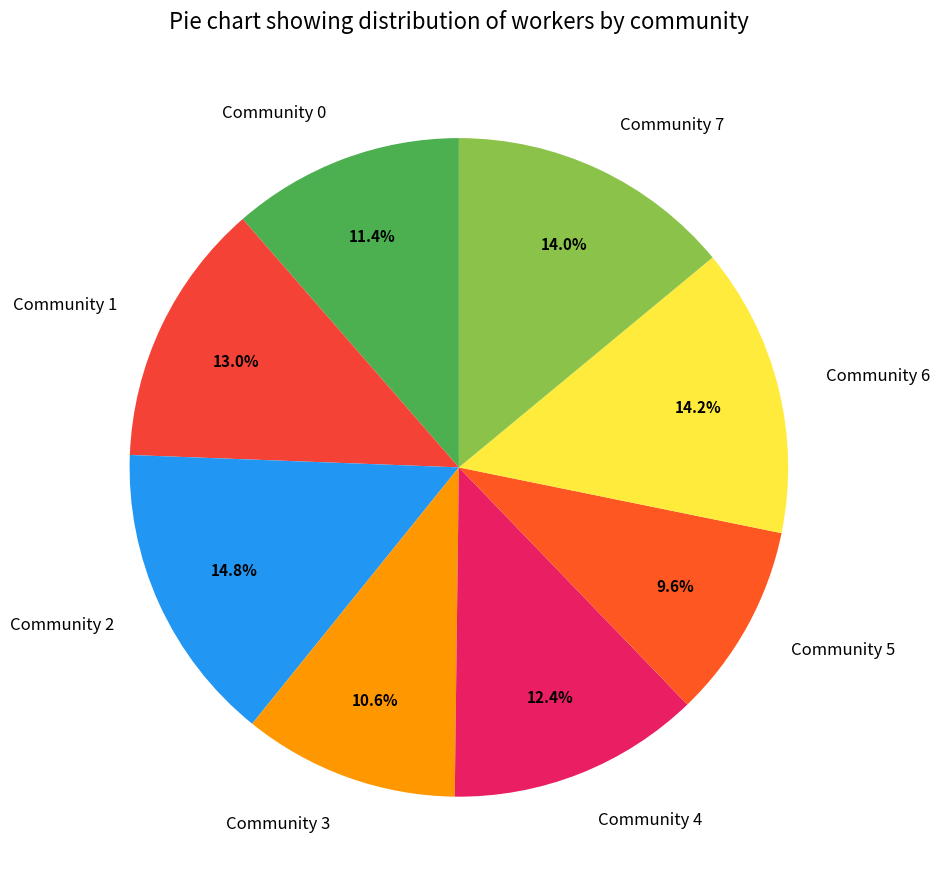

Between Community 1 and Community 4, which is larger?

Community 1